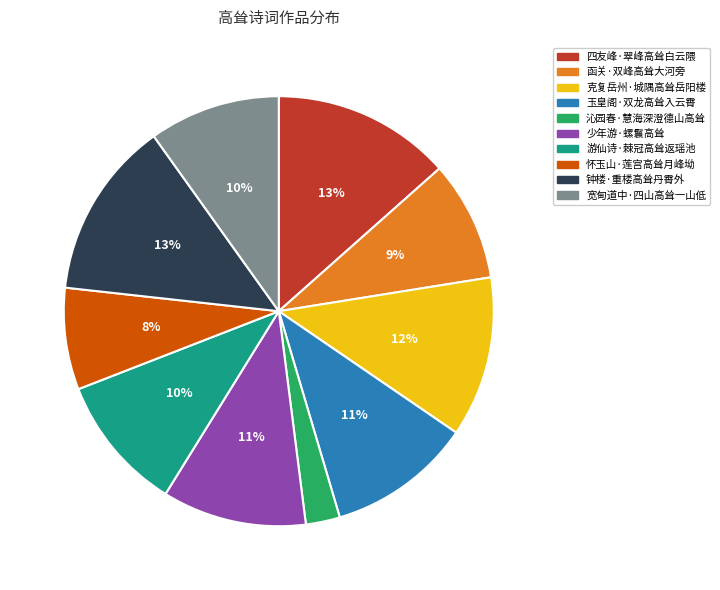

How many slices are in this pie chart?

10